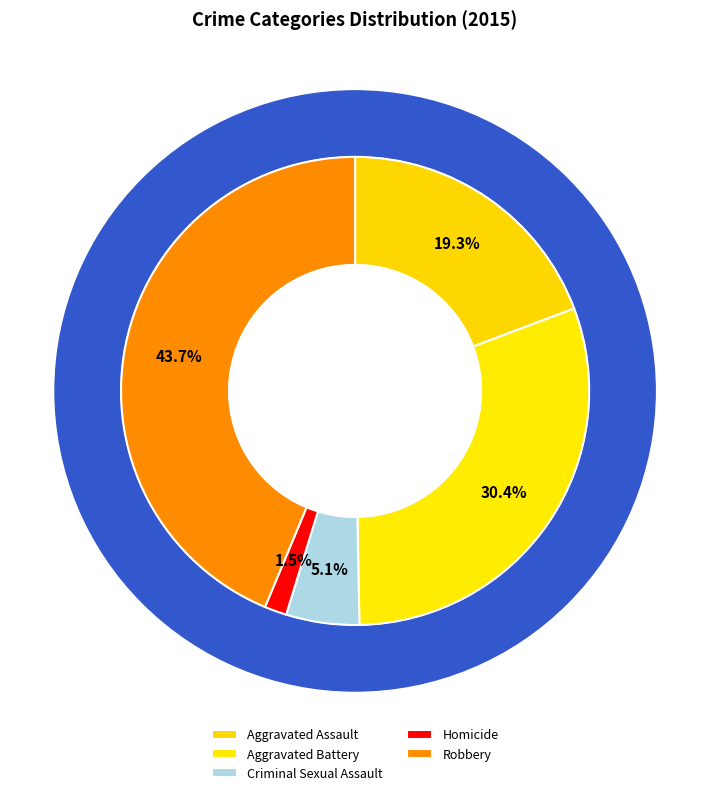

Does Aggravated Battery account for over 50% of the chart?

No